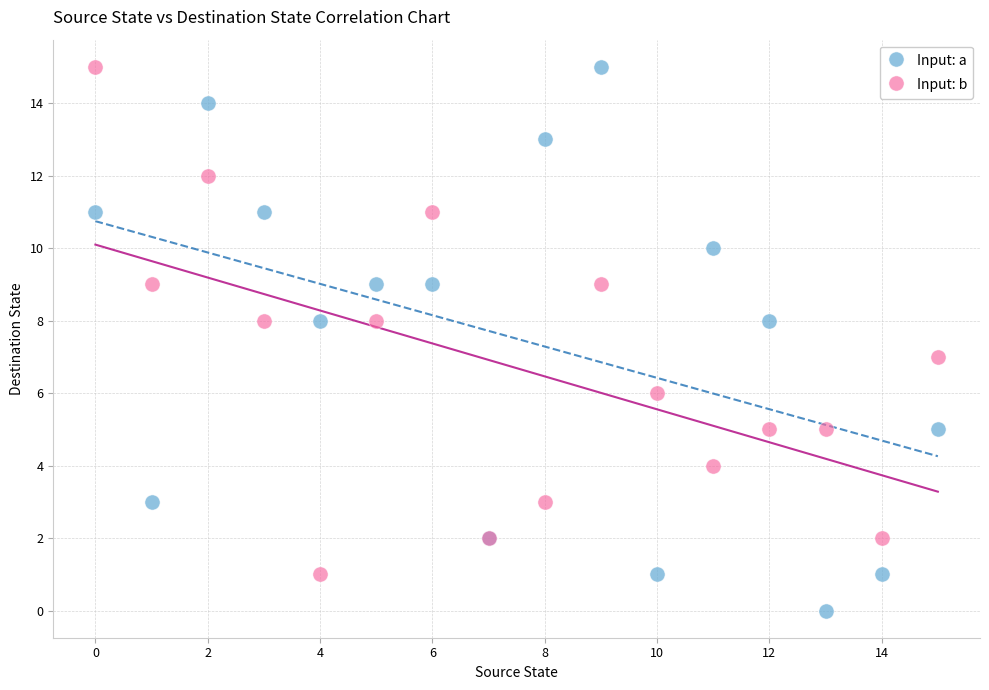

Which series has the widest spread of Y values?

Input: a